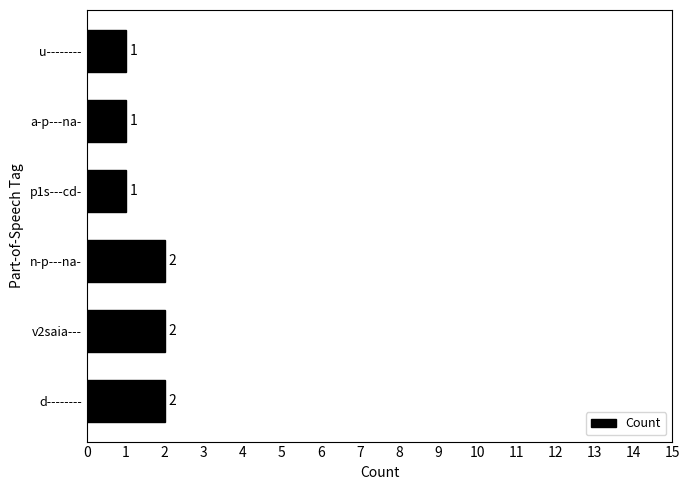

What is the sum of all values?

9